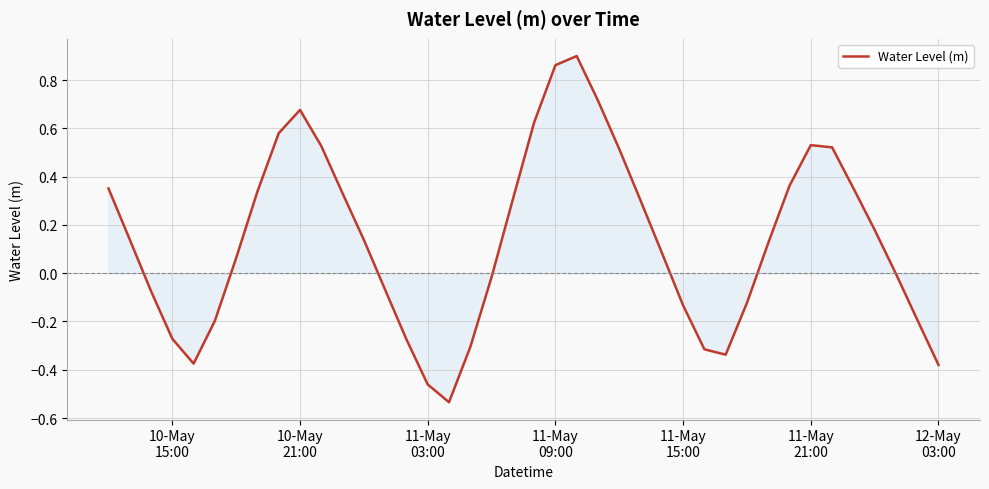

What is the difference between the maximum and minimum values?

1.4